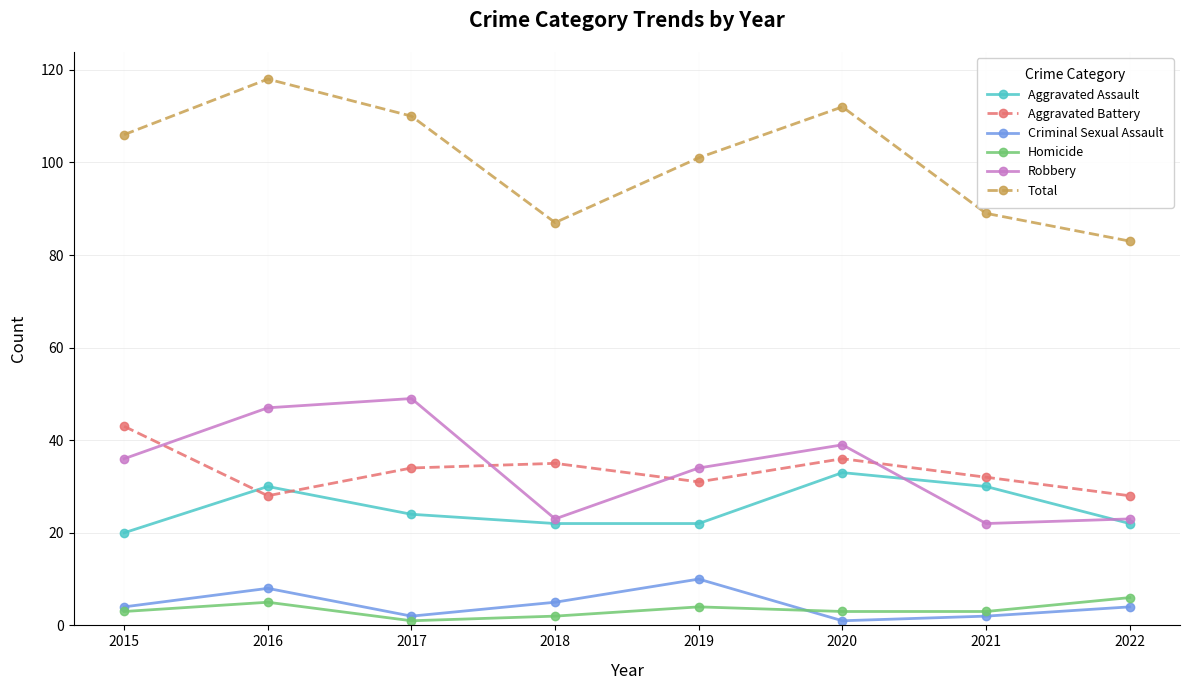

Which series has the largest range (max minus min)?

Total